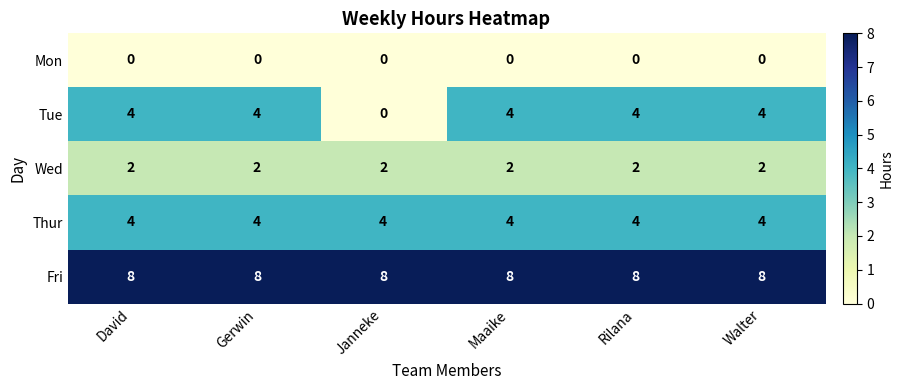

What is the difference between the highest and lowest values at Rilana?

8